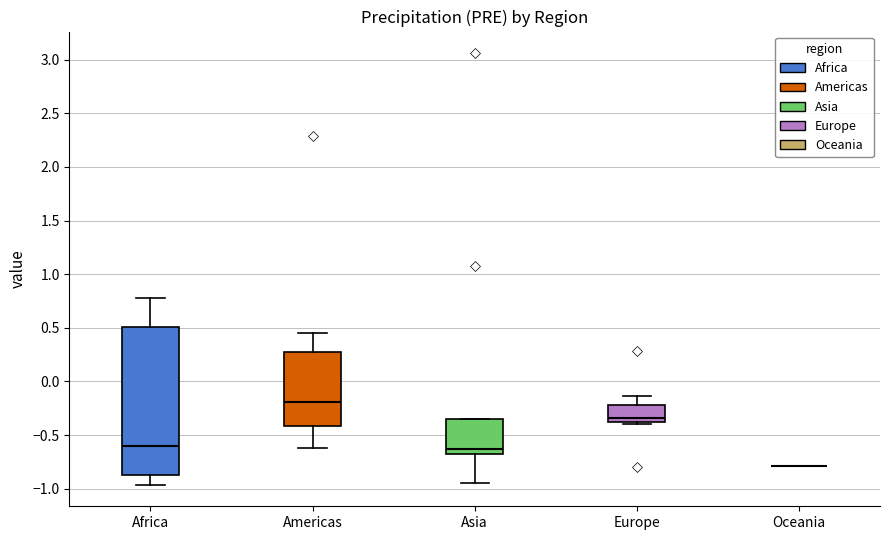

Reading left to right, transcribe this box plot: for each box, give where its median line is, the range the box spans, and where its two whiskers end, as read against the y-axis. The values are not printed on the chart, so give them approximately, as read against the axis.

Africa: median -0.60, box -0.85 to 0.50, whiskers -0.95 to 0.80
Americas: median -0.20, box -0.40 to 0.30, whiskers -0.60 to 0.45
Asia: median -0.65 (just above the box's lower edge), box -0.65 to -0.35, whiskers -0.95 to -0.35
Europe: median -0.35 (just above the box's lower edge), box -0.35 to -0.20, whiskers -0.40 to -0.15
Oceania: box collapsed to a line at -0.80, whiskers -0.80 to -0.80